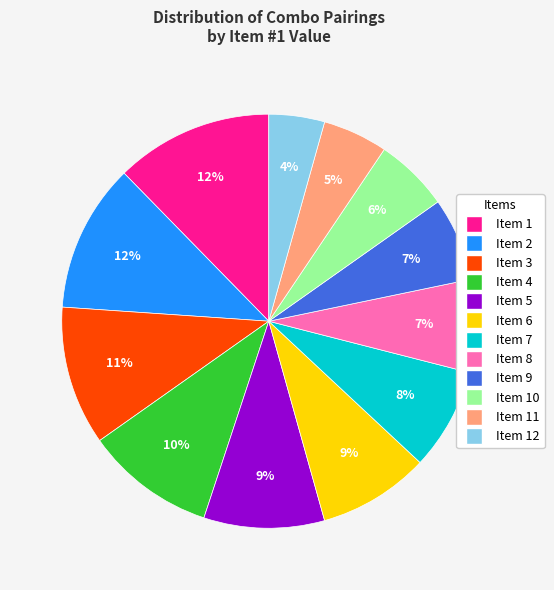

To the nearest percent, what is the difference between the largest and smallest slice percentages?

8%